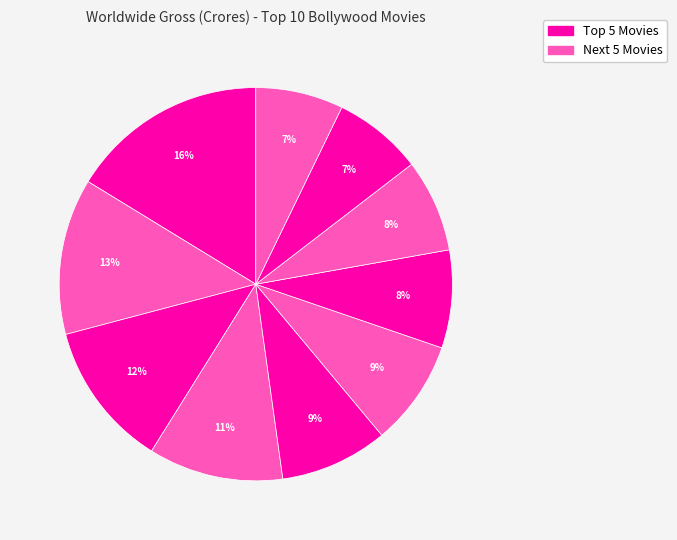

Count the number of slices in the pie.

10